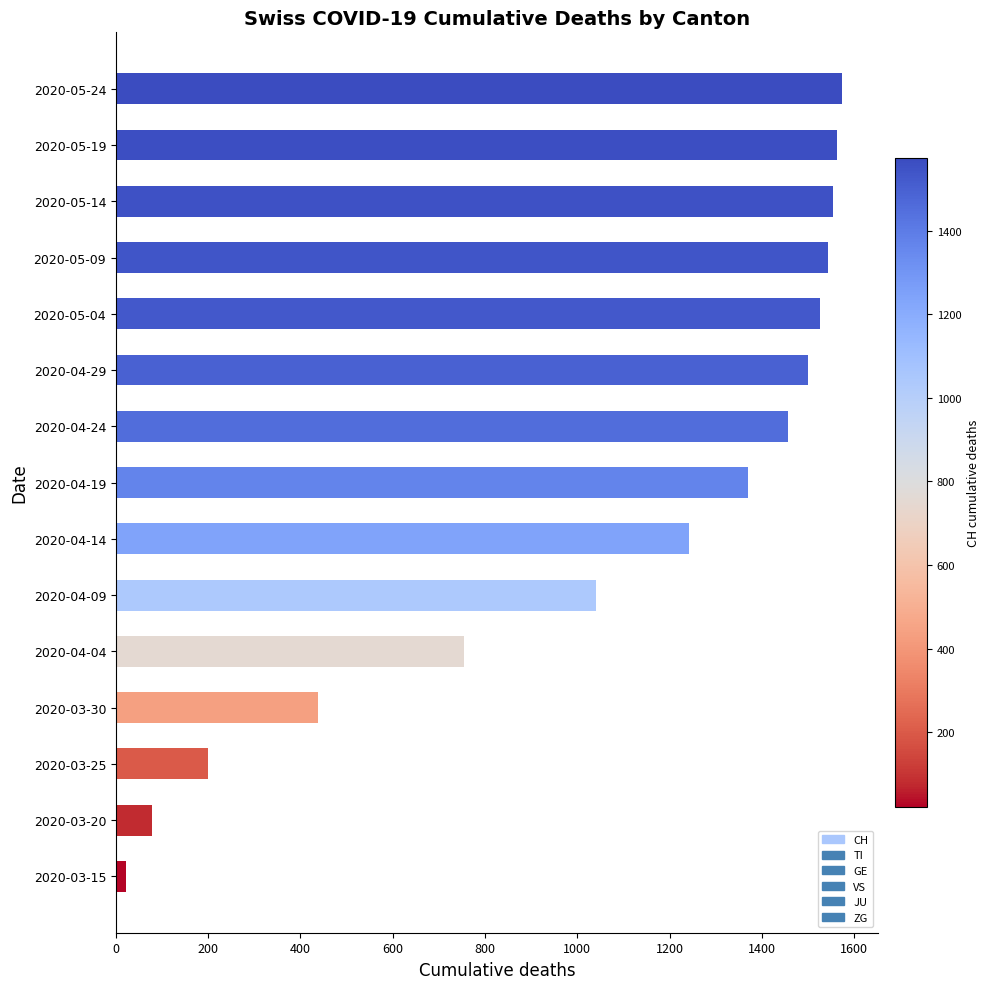

How many distinct data groups are displayed?

1